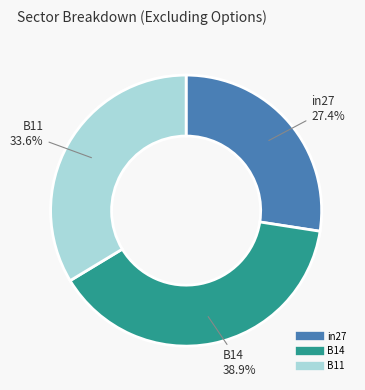

Does in27 account for over 50% of the chart?

No